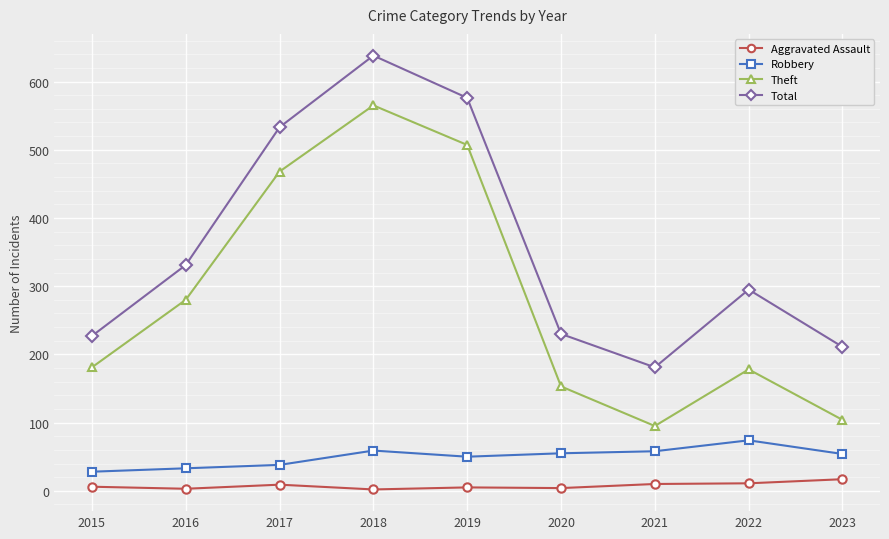

At 2023, list the series in order from smallest to largest.

Aggravated Assault, Robbery, Theft, Total